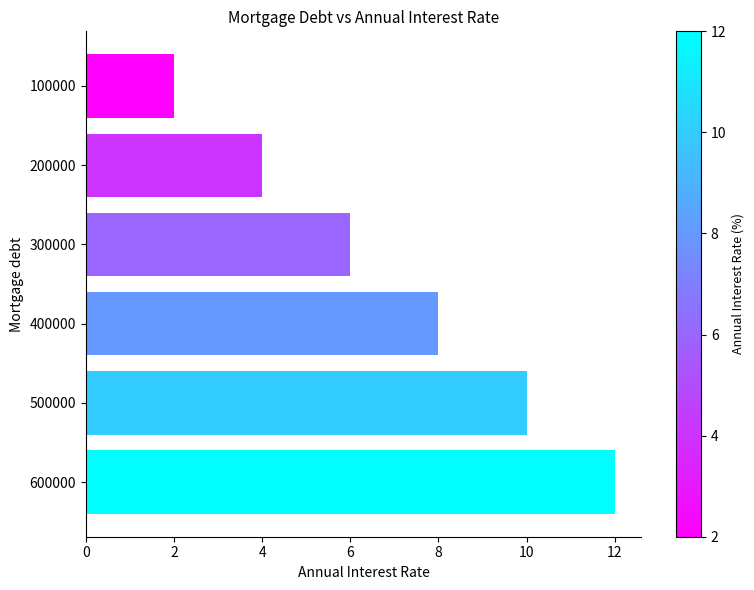

Rank the categories by value from lowest to highest.

100000, 200000, 300000, 400000, 500000, 600000